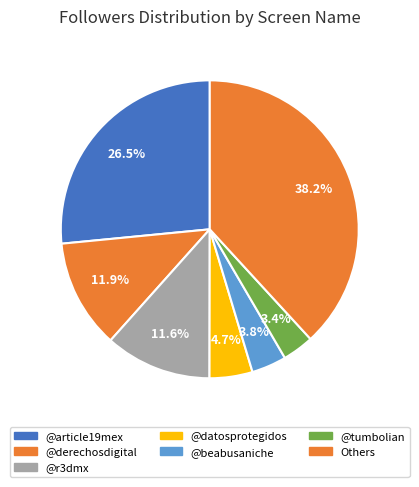

Count the number of slices in the pie.

7